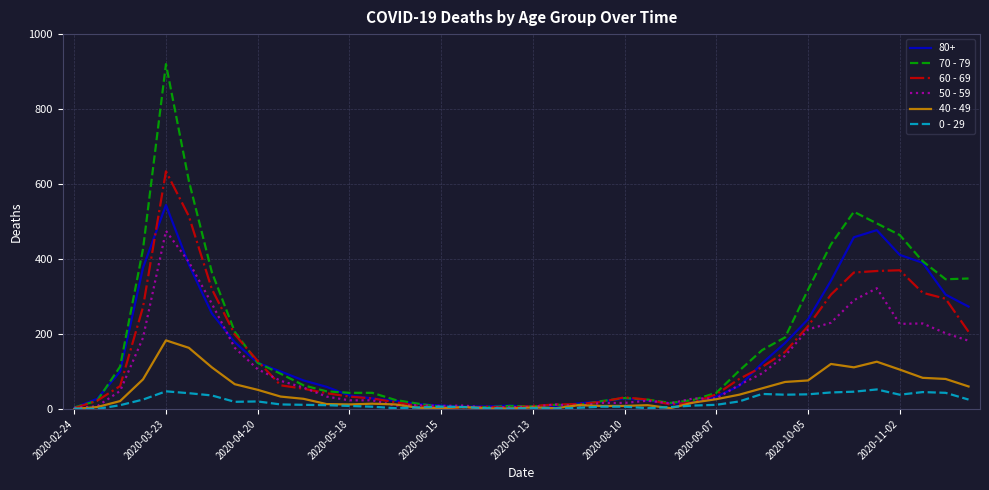

What are all the series names shown in the legend?

80+, 70 - 79, 60 - 69, 50 - 59, 40 - 49, 0 - 29